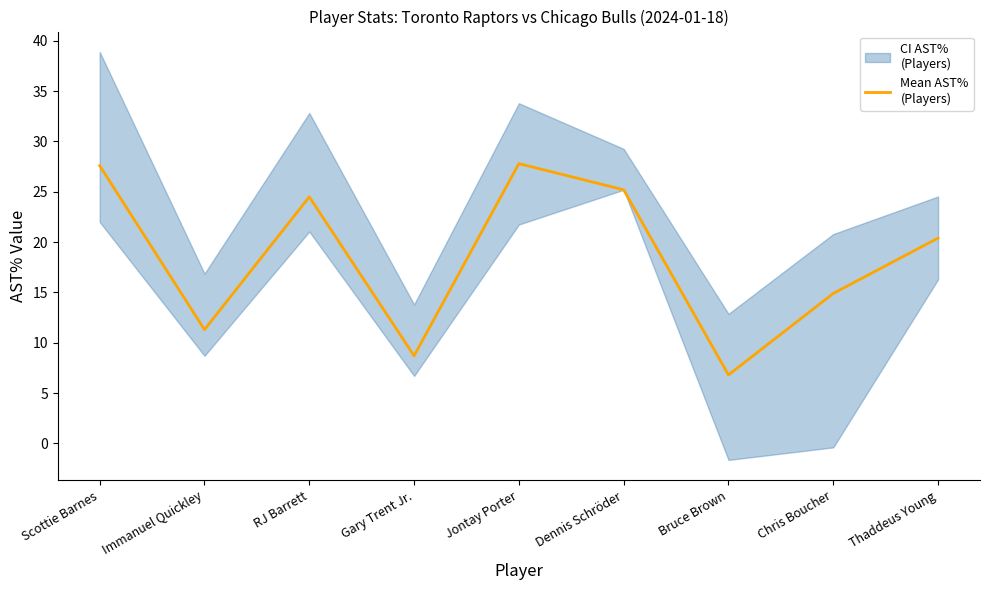

Where is the data nearest to the value 17?

Chris Boucher